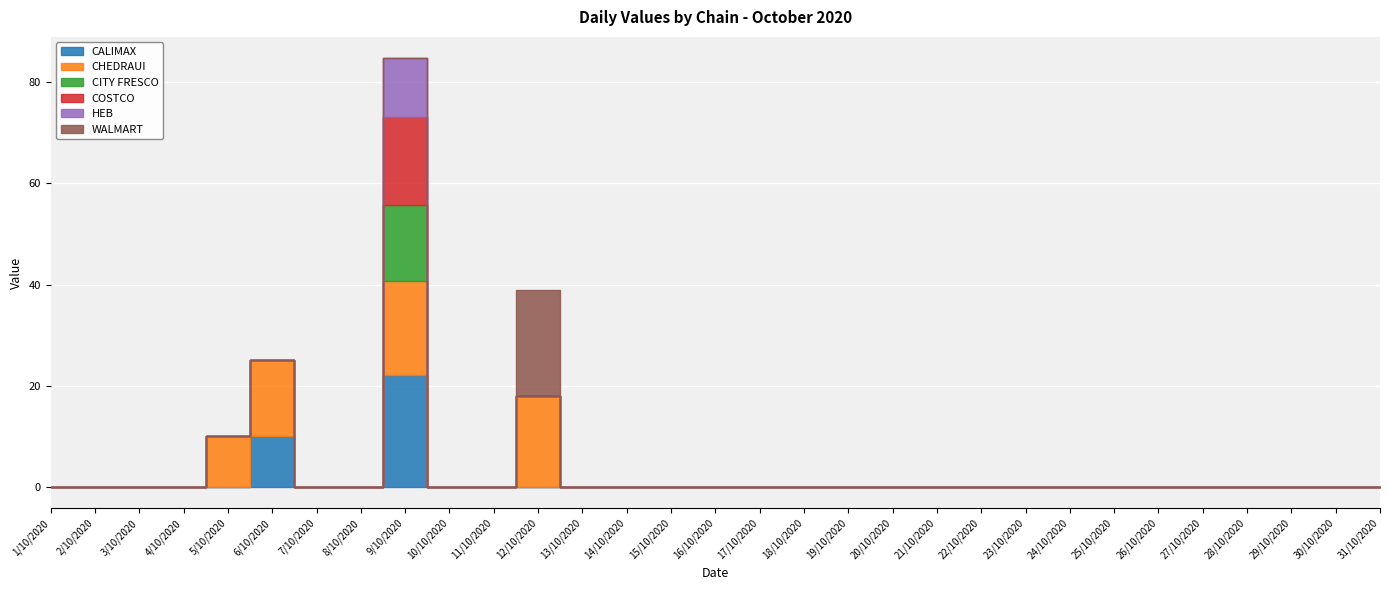

How many values in CITY FRESCO are above zero?

1